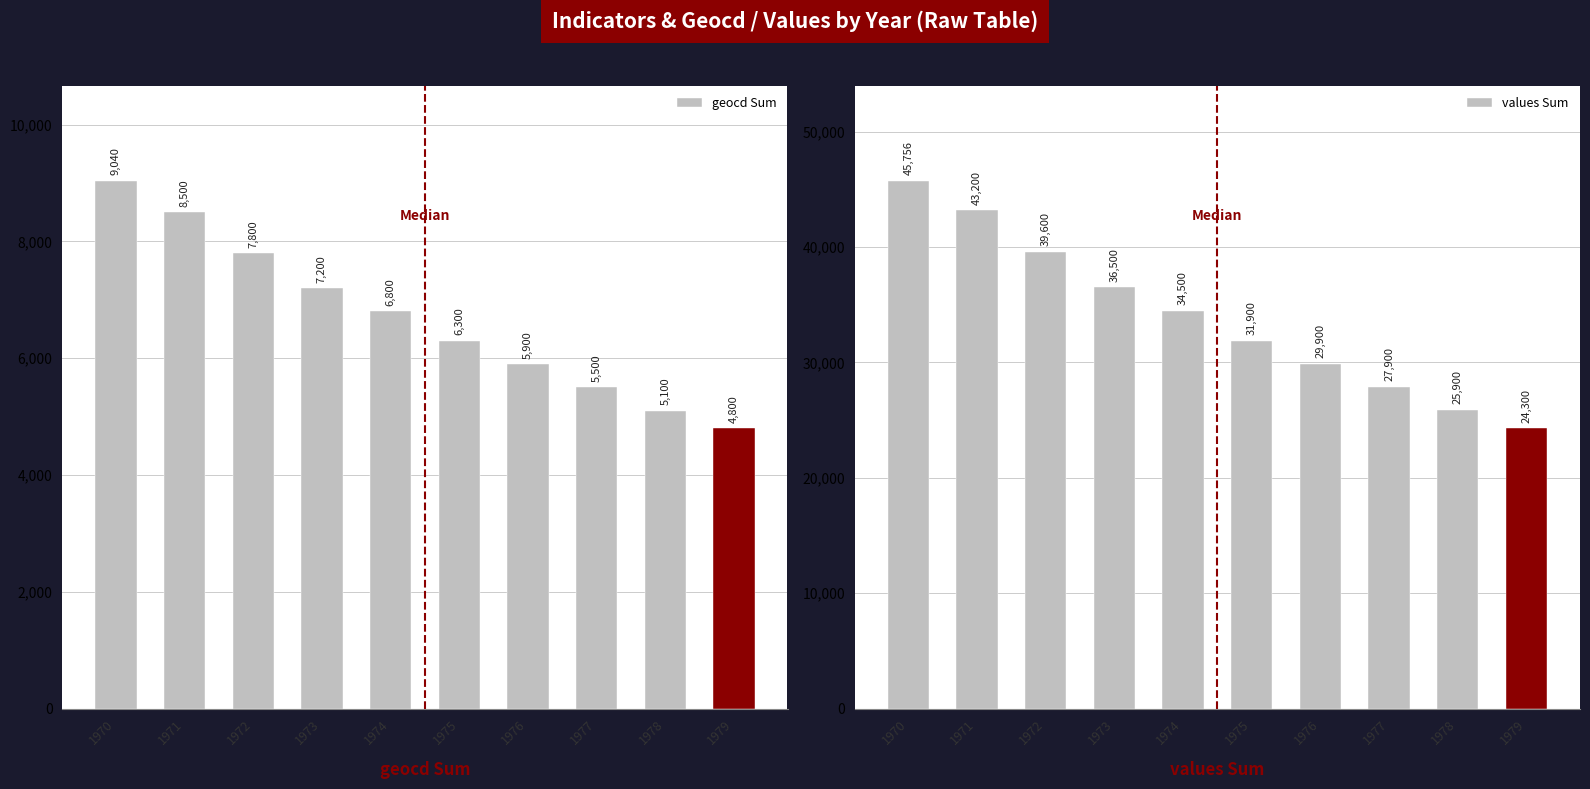

Is the value of values Sum at 1971 greater than the value of geocd Sum at 1973?

Yes